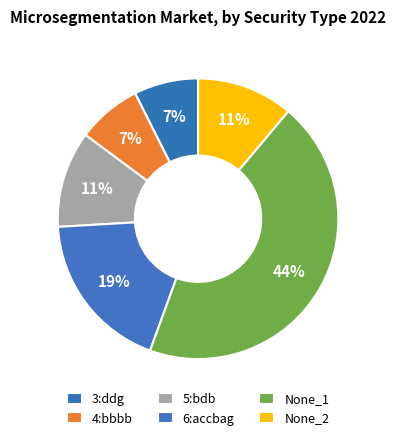

What percentage is NOT represented by None_2?

88.9%